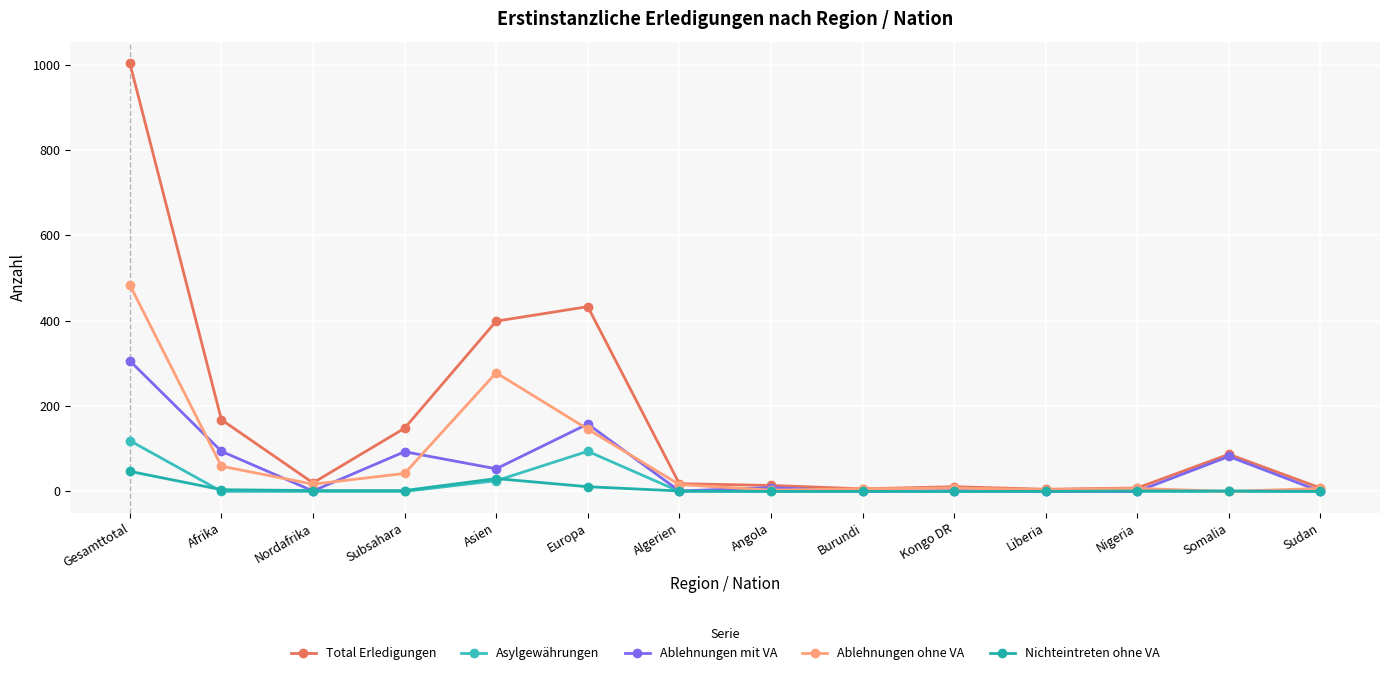

Count the number of categories in the chart.

14